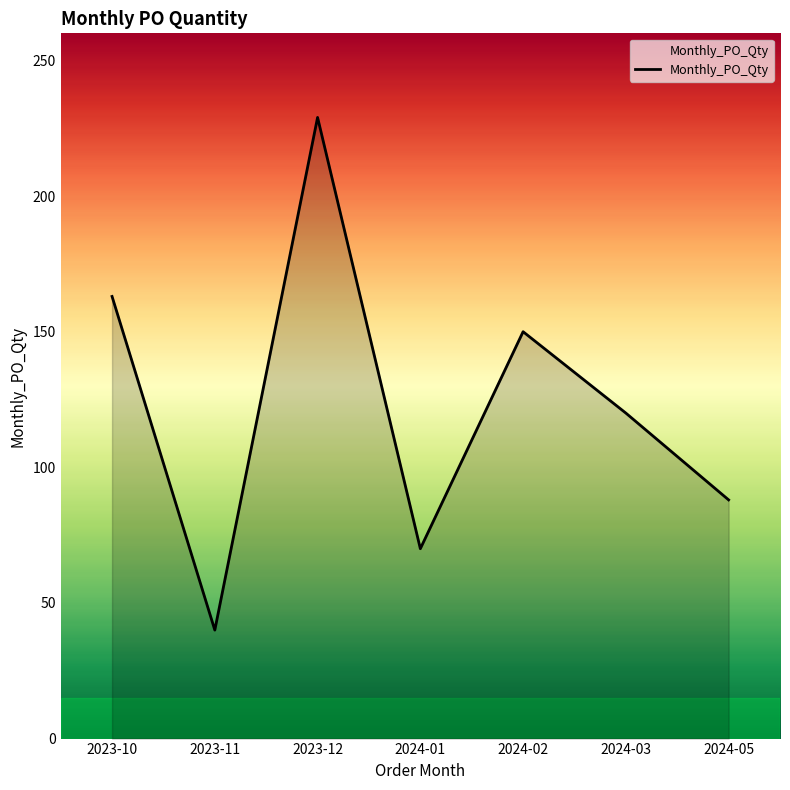

Which label corresponds to the smallest value in the chart?

2023-11